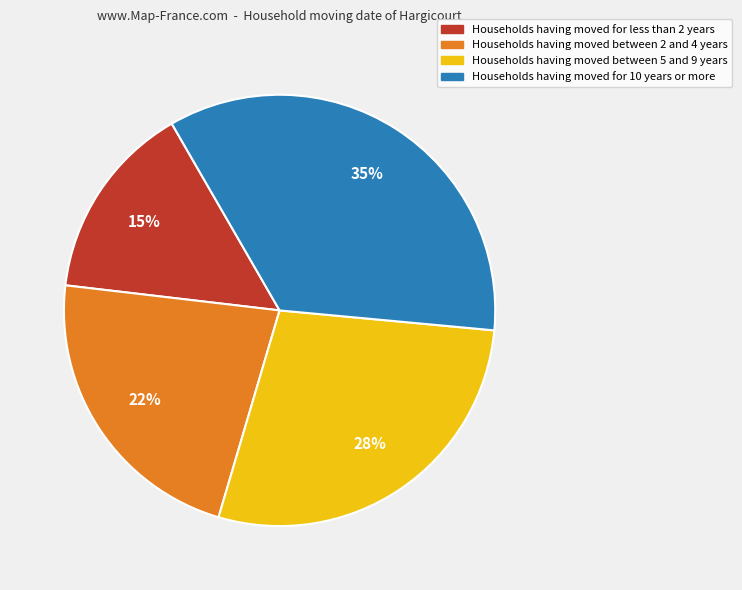

To the nearest percent, what is the average slice percentage?

25%